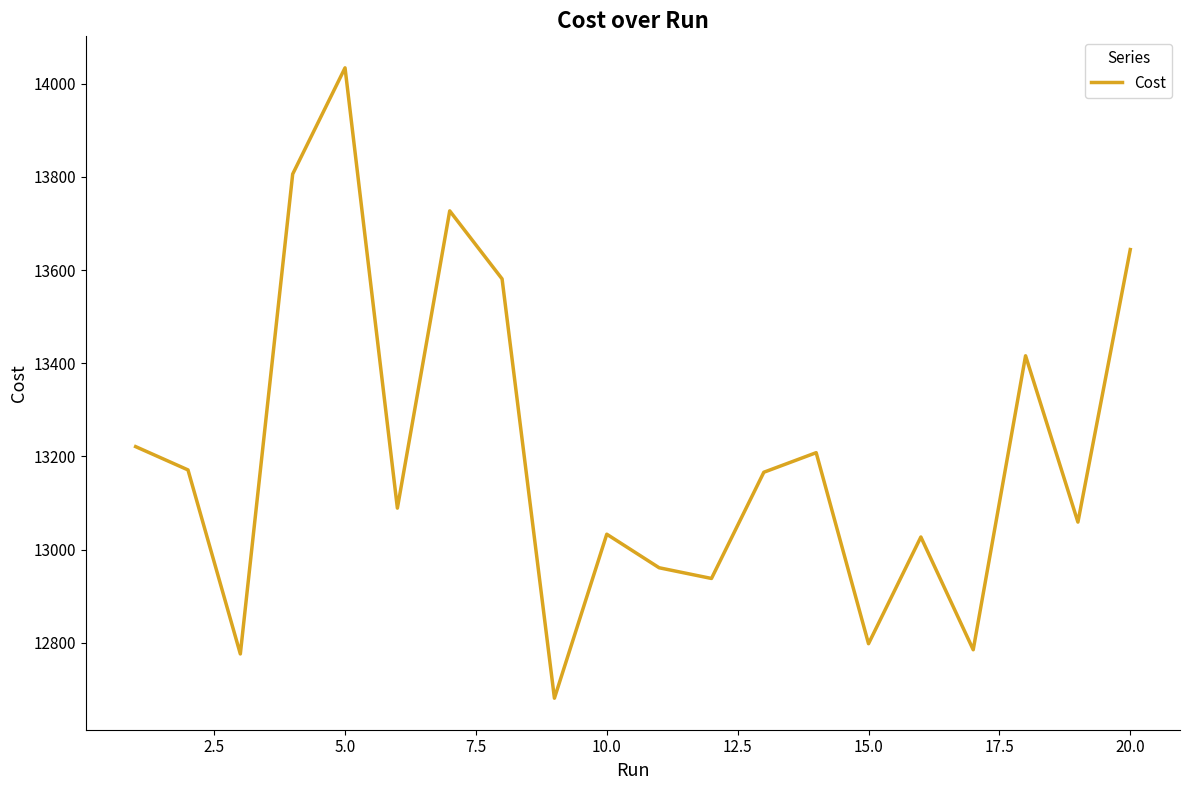

What is the difference between the maximum and minimum values?

1353.0